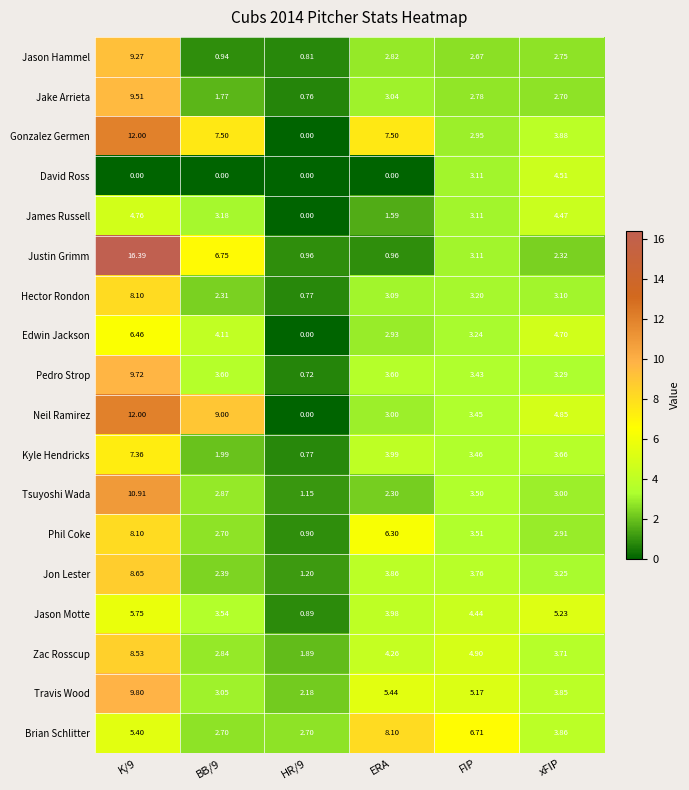

Which series has the largest total across all categories?

Gonzalez Germen